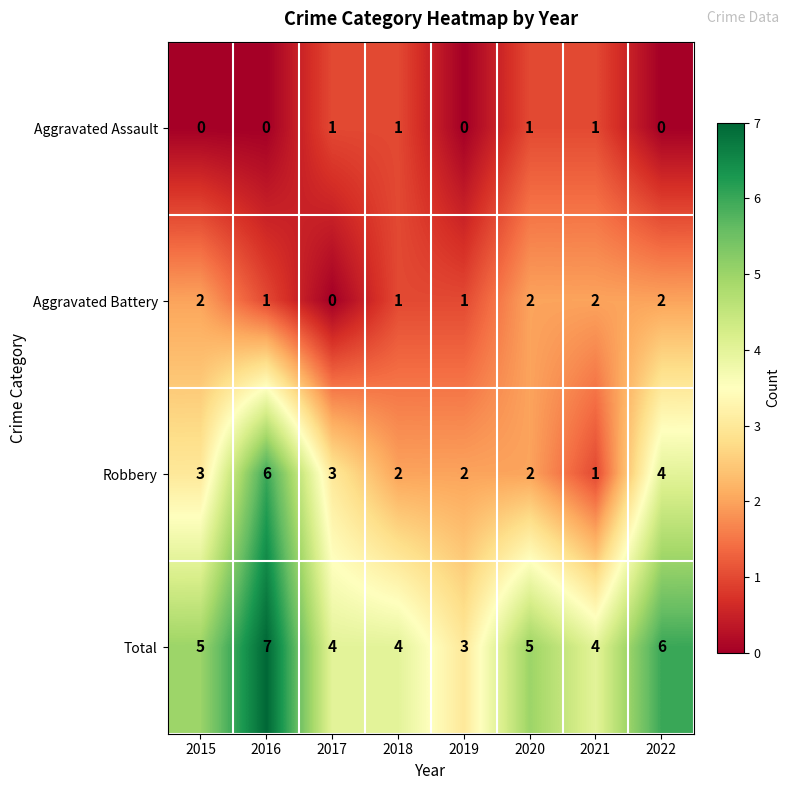

What is the sum of the Total values at 2015 and 2022?

11